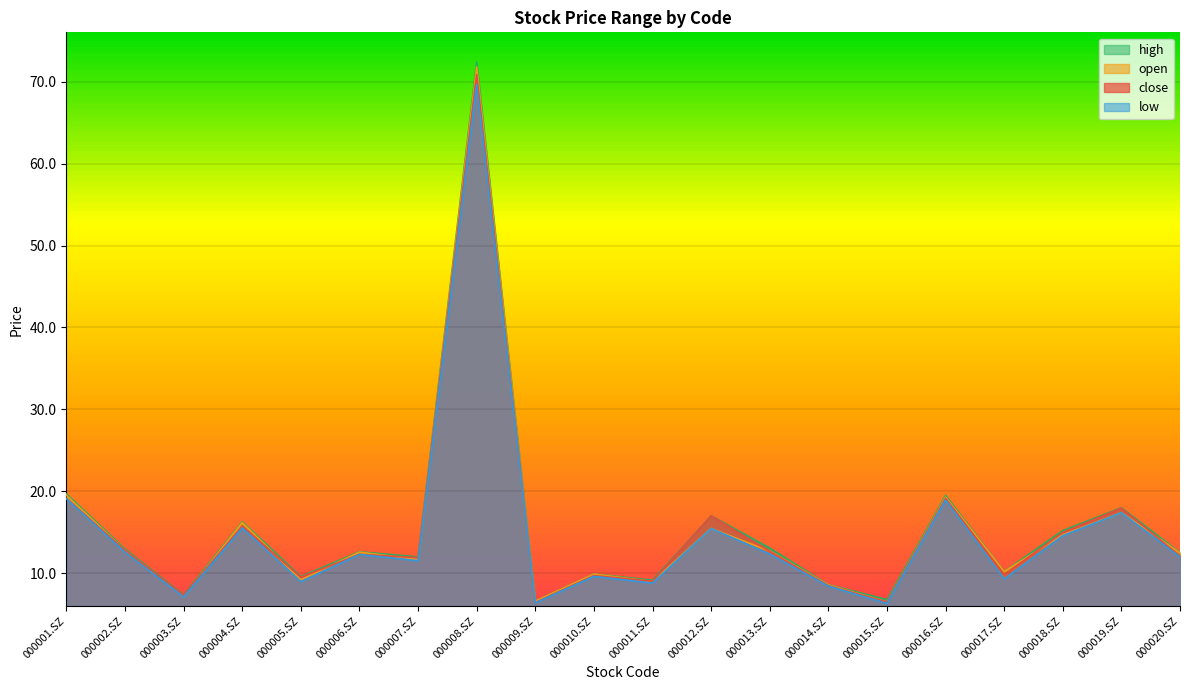

What is the label of the 6th point from the left?

000006.SZ